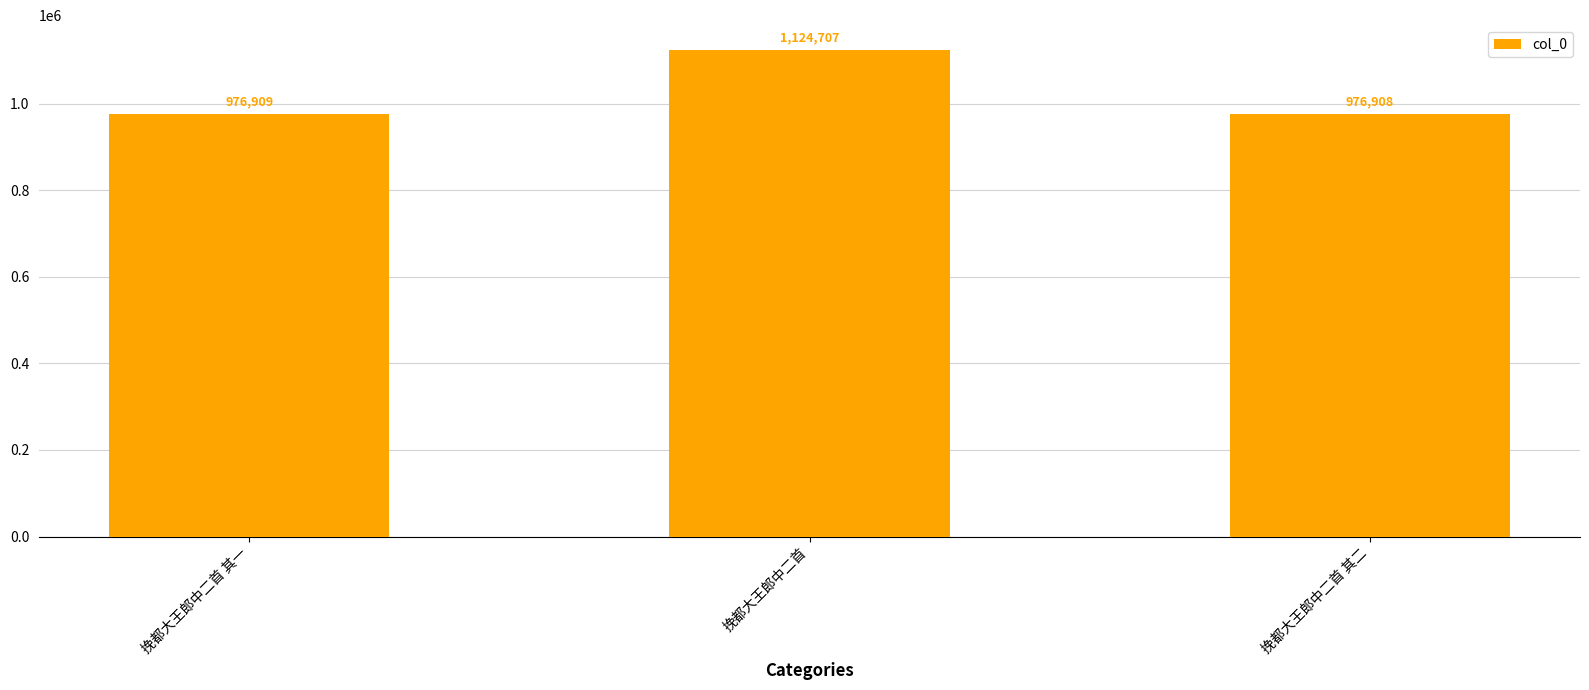

What is the change in value from 挽都大王郎中二首 其一 to 挽都大王郎中二首?

+147798